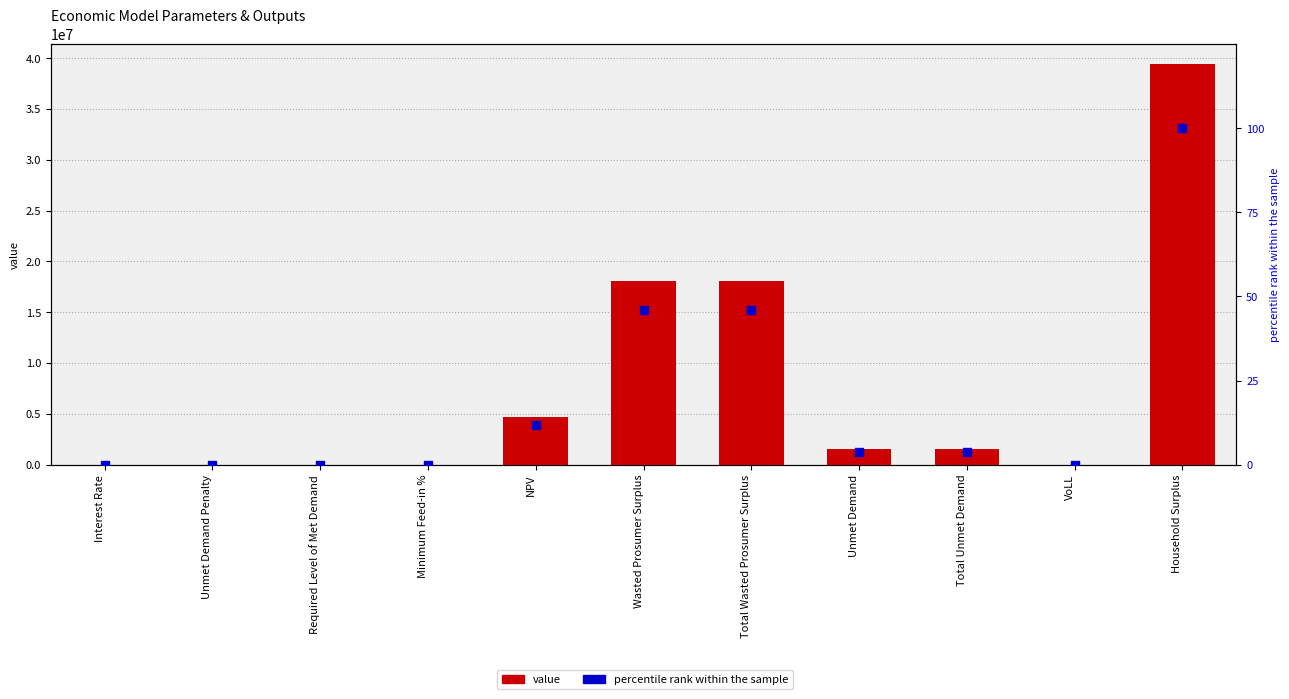

Which series has the largest total across all categories?

value